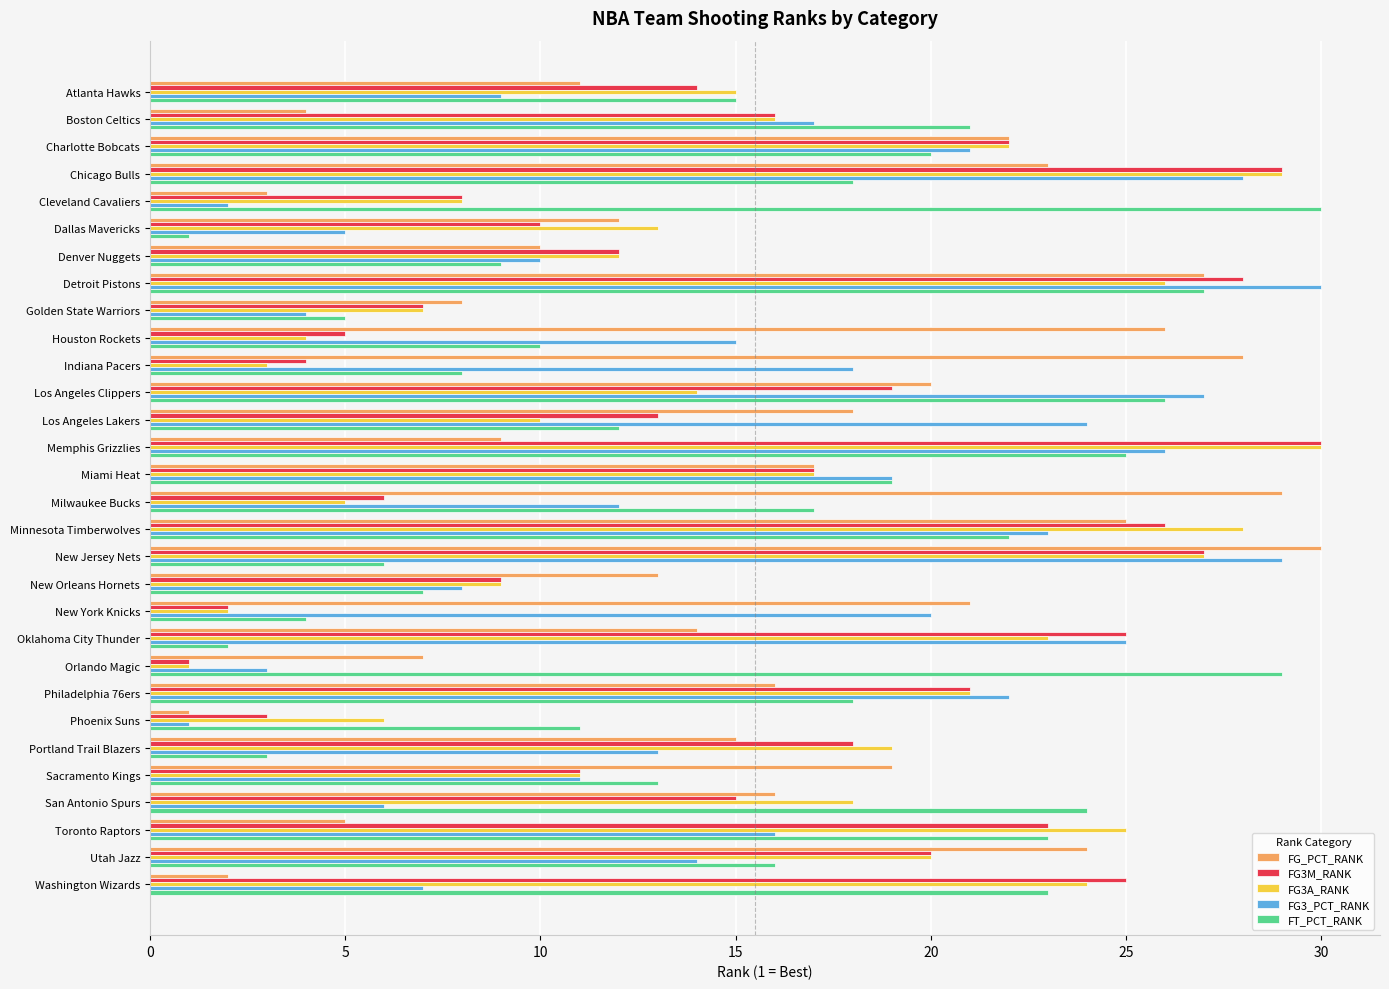

What is the difference between the second highest and minimum values in the FT_PCT_RANK series?

28